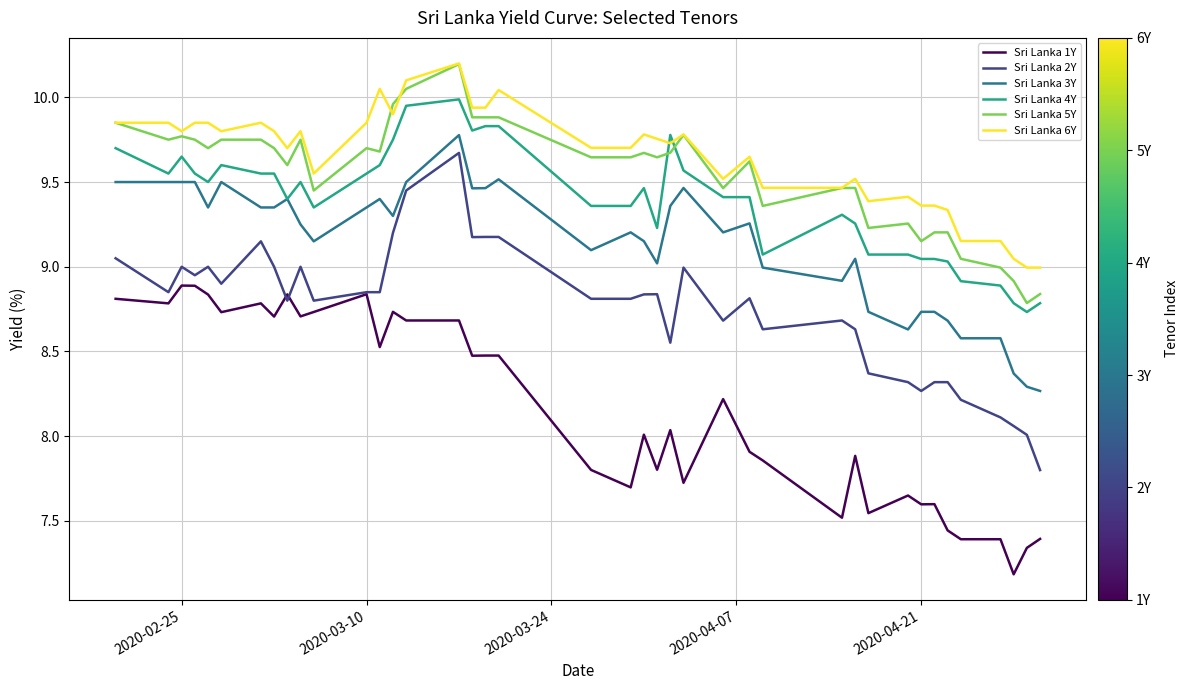

How many lines are shown in the chart?

6